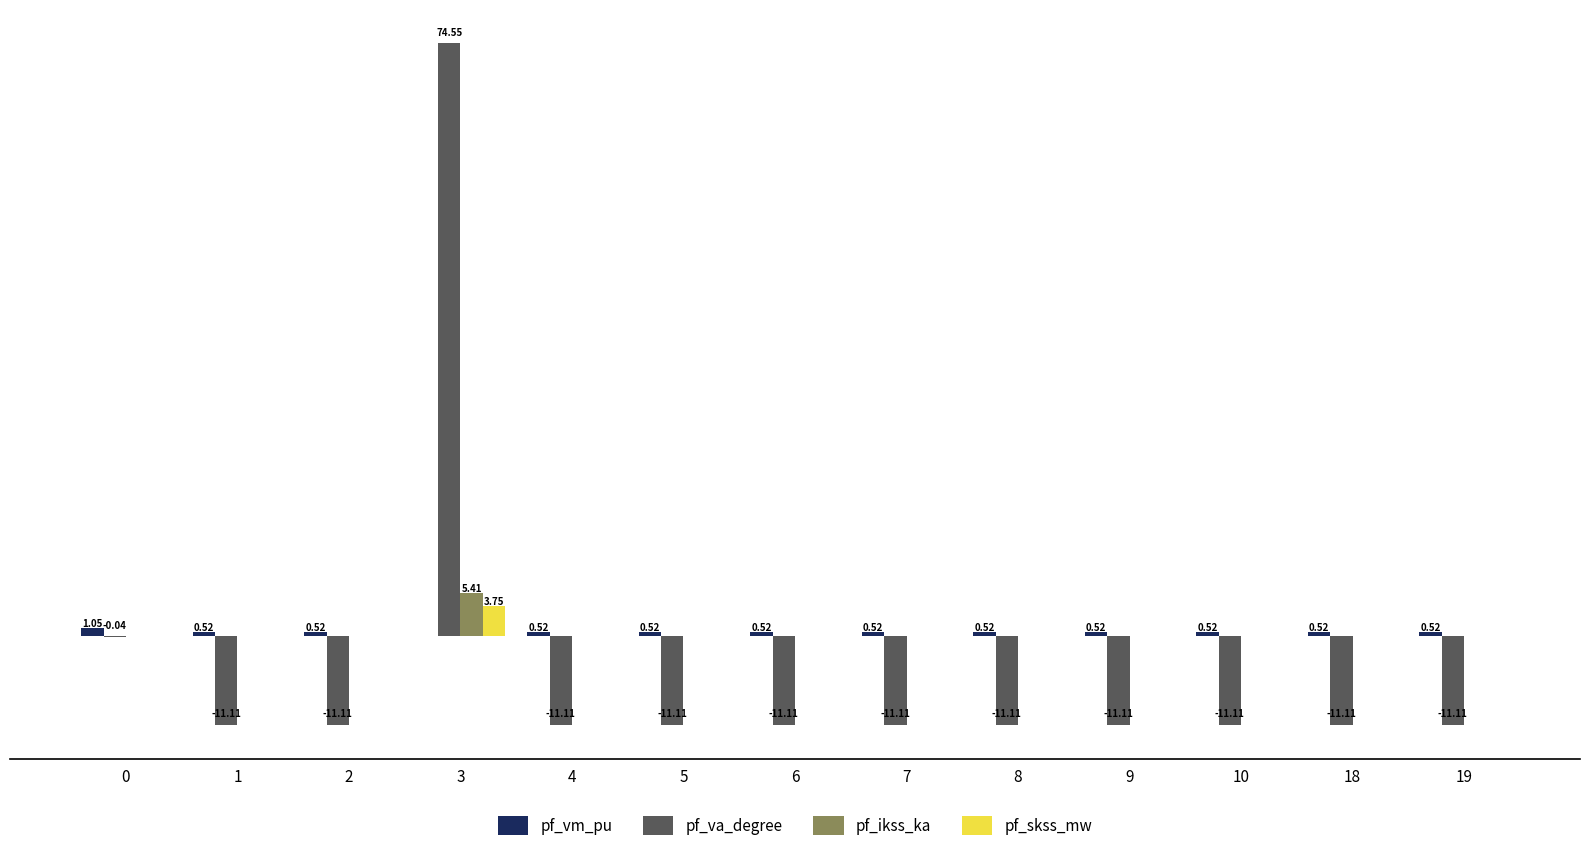

What are all the series names shown in the legend?

pf_vm_pu, pf_va_degree, pf_ikss_ka, pf_skss_mw